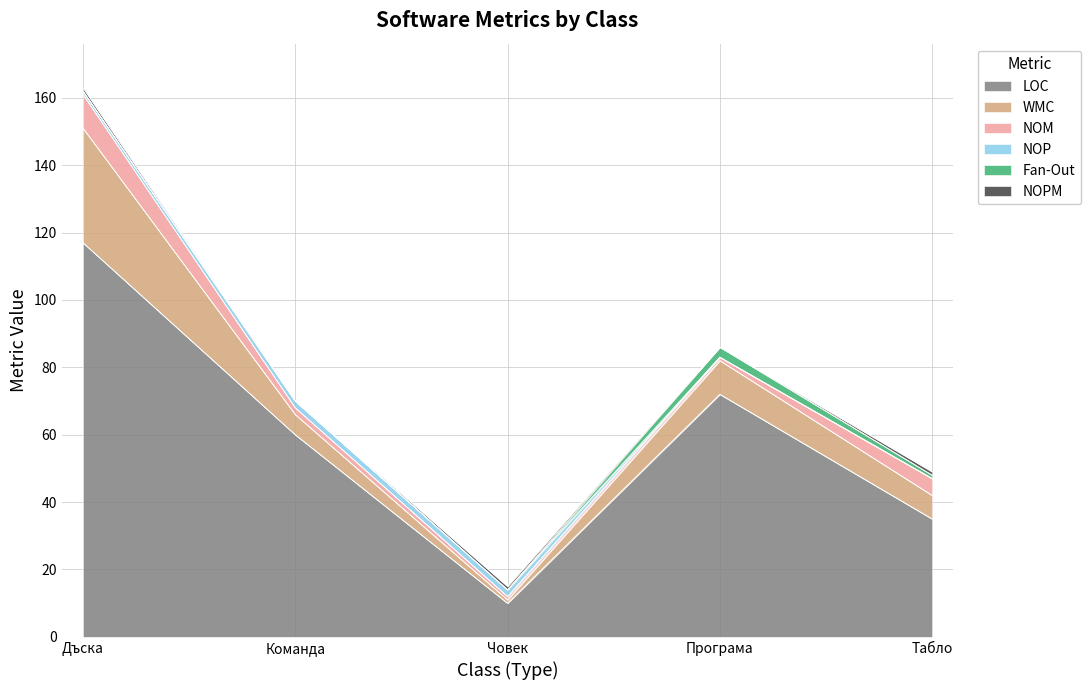

What is the label of the 4th point from the left?

Програма